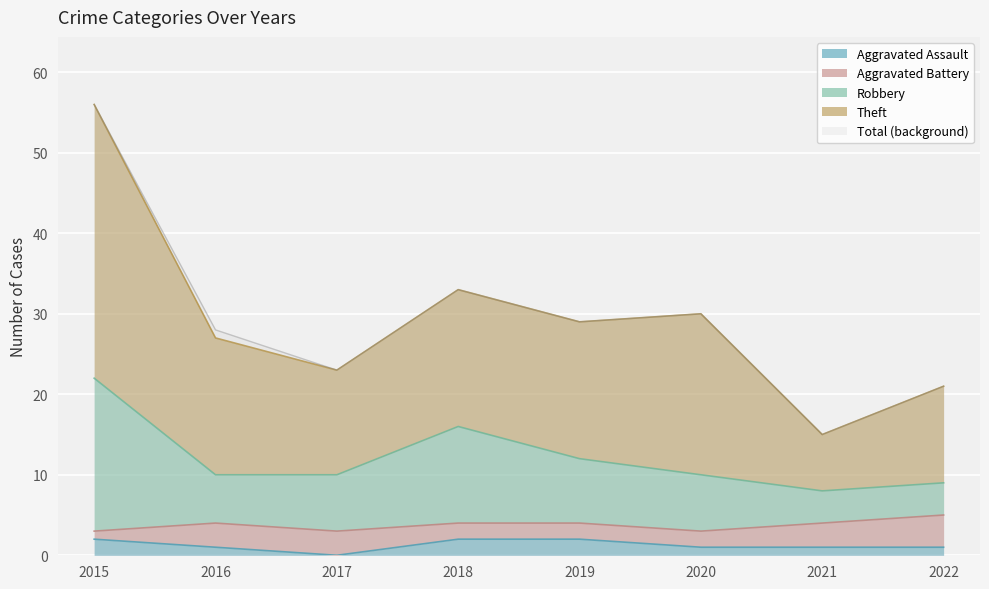

What is the lowest value of the Total (background) series?

15